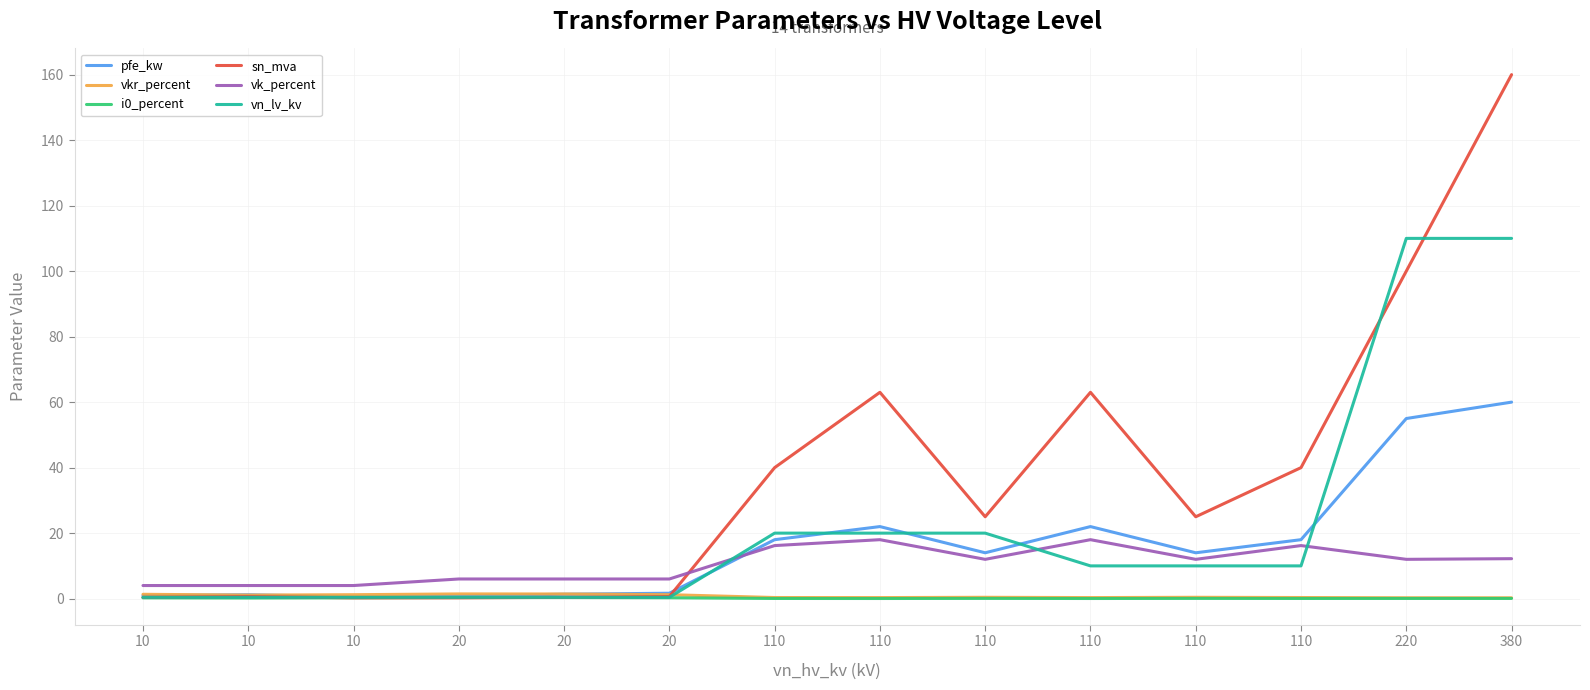

What is the difference between the maximum and minimum values in the vn_lv_kv series?

109.6